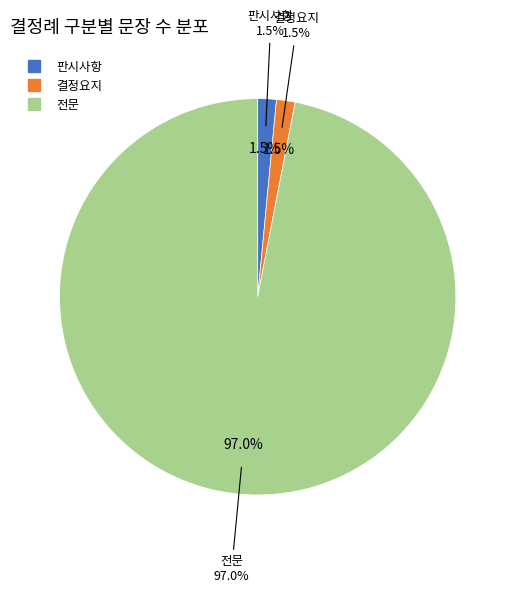

Does any single category account for the majority?

Yes